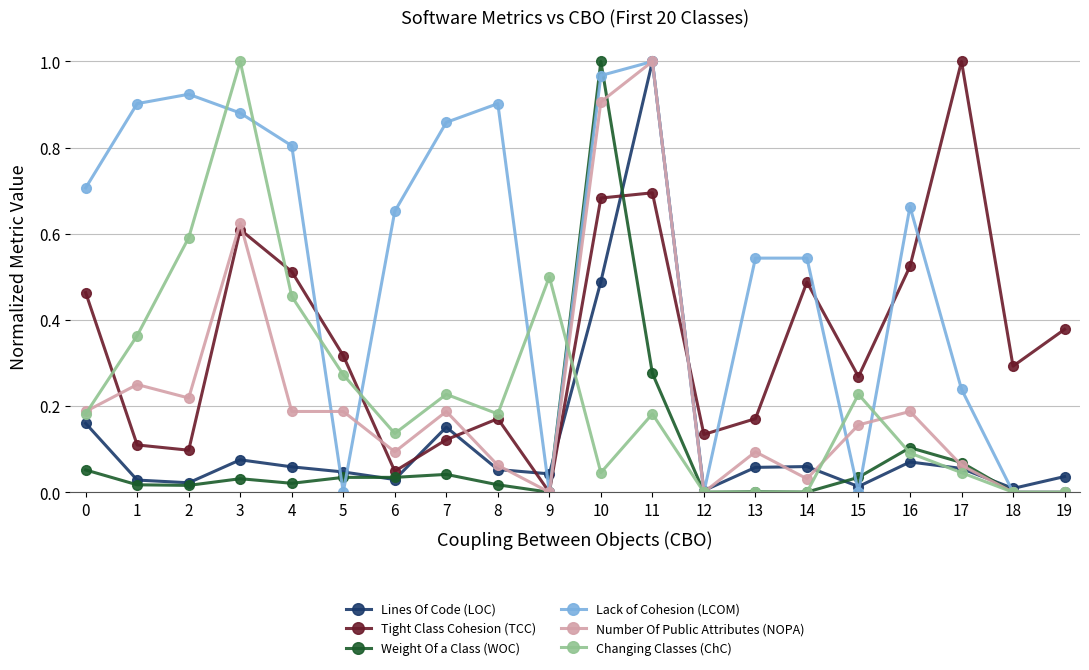

Between 7 and 9, which series saw the biggest shift?

Lack of Cohesion (LCOM)